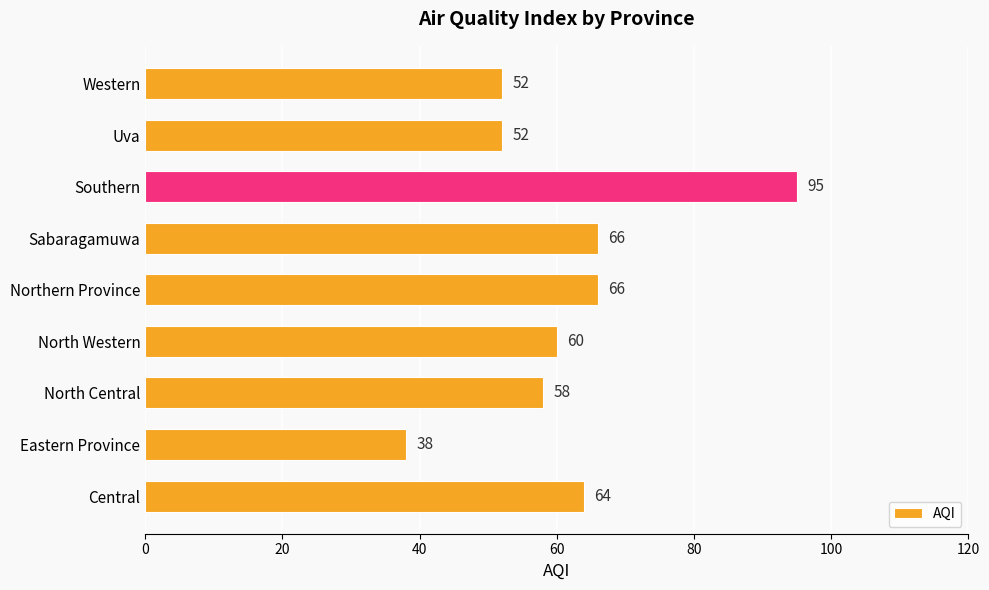

How many values are below 60?

4